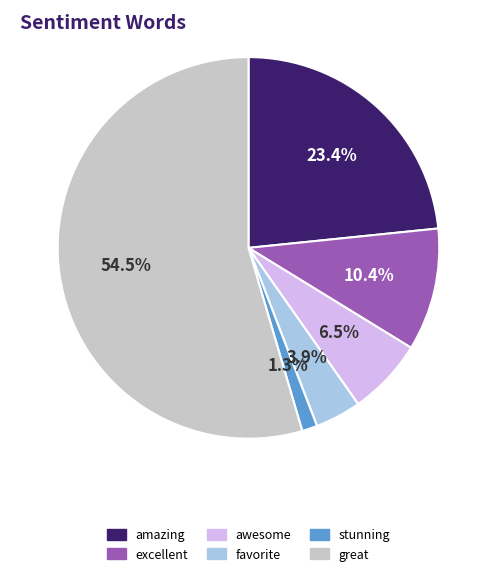

To the nearest percent, what is the difference between the great and excellent slice percentages?

44%